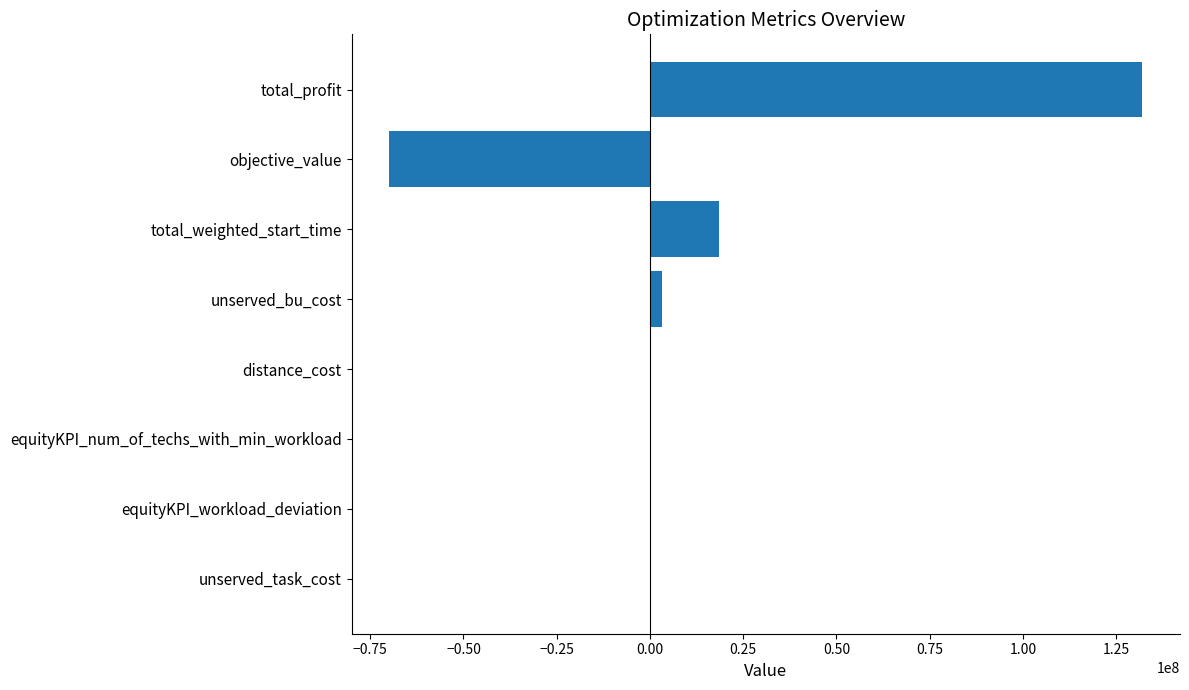

Which label corresponds to the largest value in the chart?

total_profit